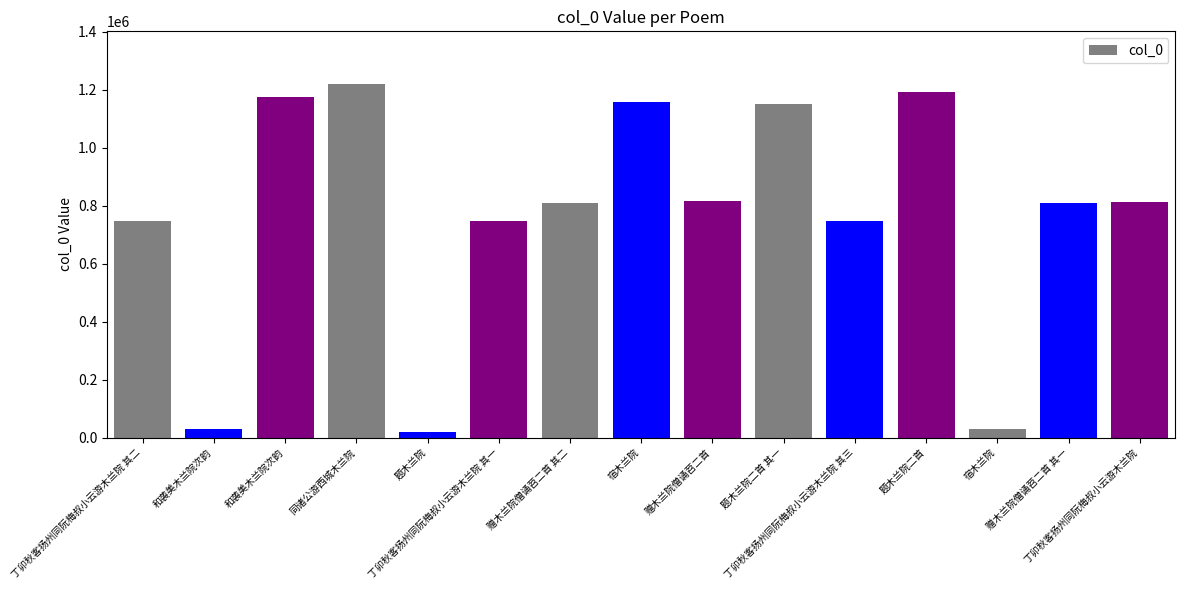

Where does the data first go above 808350?

和袭美木兰院次韵